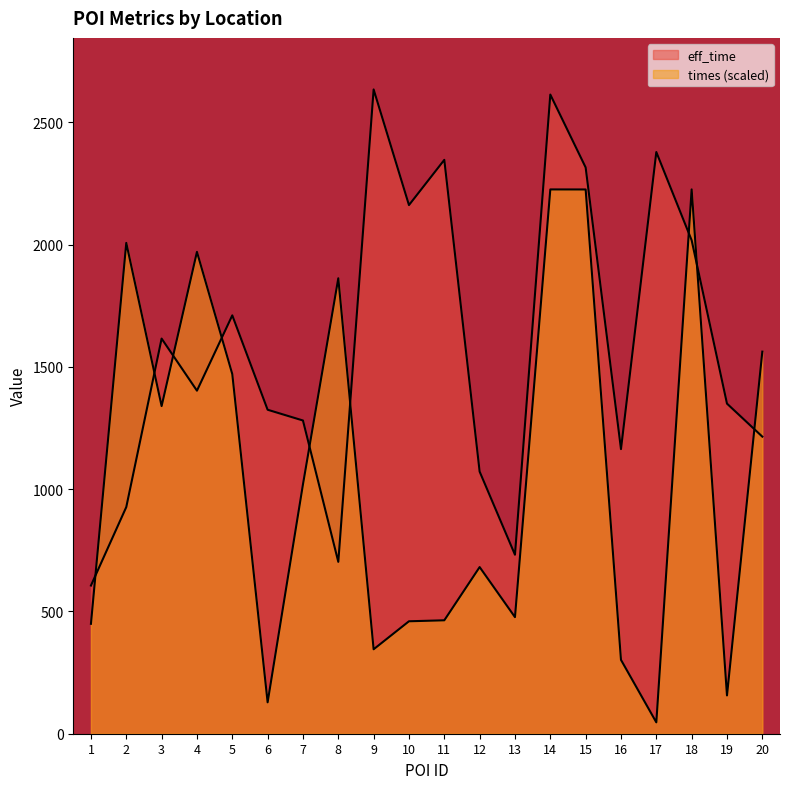

Reading right to left, extract all data points from this chart.

eff_time: 1215.0	1350.0	2018.0	2379.0	1164.0	2316.0	2614.0	732.0	1072.0	2347.0	2162.0	2635.0	703.0	1281.0	1325.0	1711.0	1403.0	1616.0	927.0	606.0
times: 1562.7	156.6	2226.1	46.5	302.1	2225.9	2226.0	476.8	681.5	463.9	459.9	345.3	1862.6	1019.6	128.4	1470.8	1970.7	1339.9	2007.3	449.5